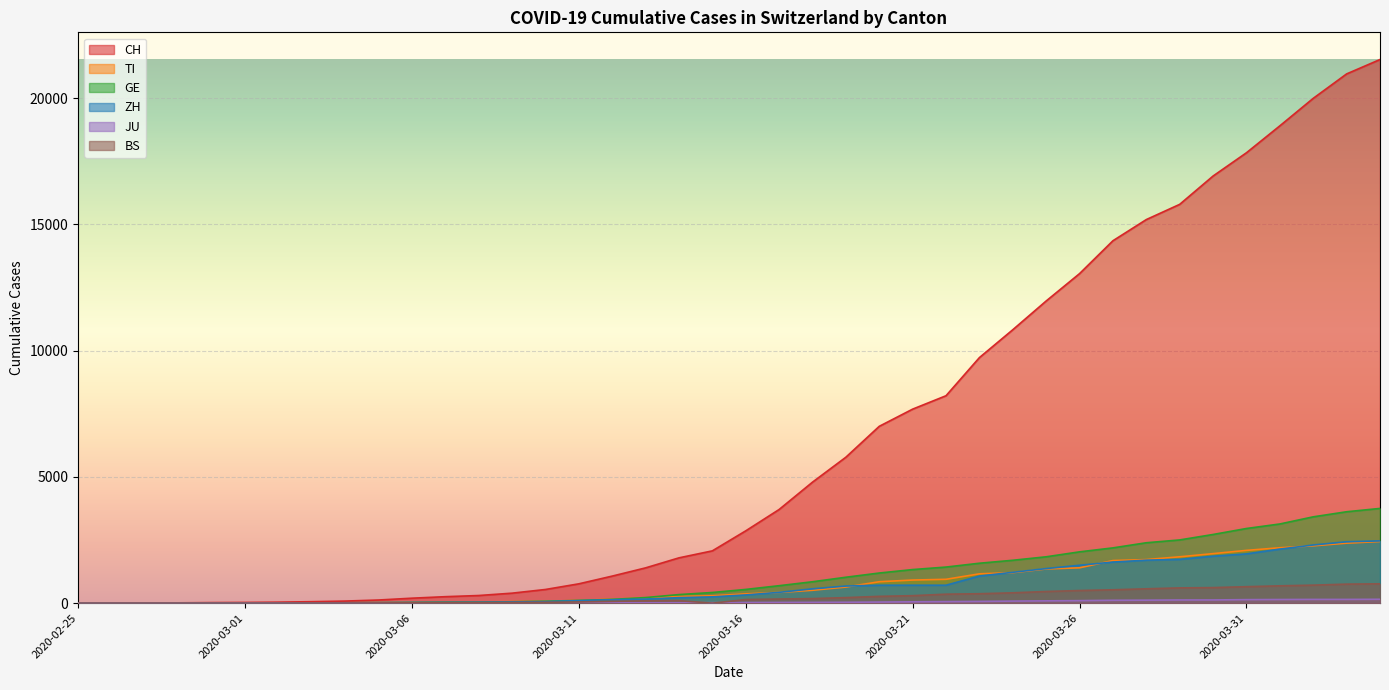

Is it true that JU equals 234 at 2020-04-04?

False